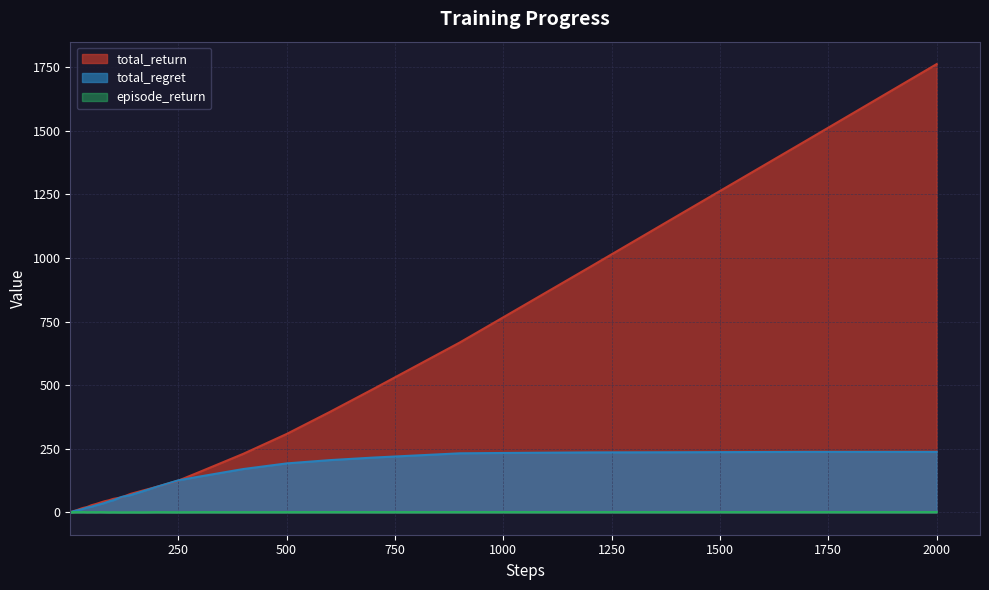

How many values in the total_return series exceed 43?

20